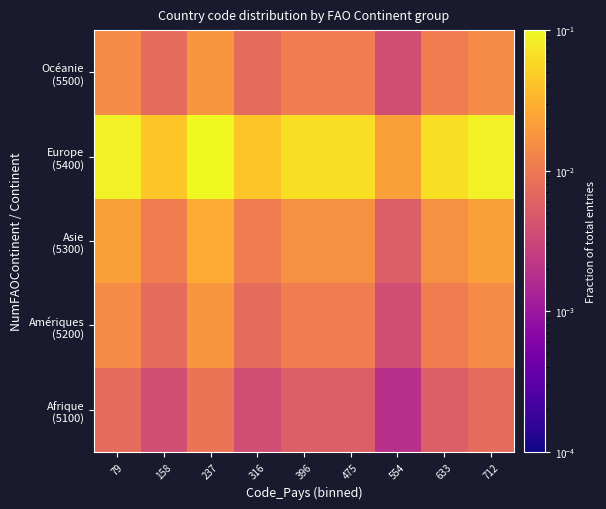

At how many categories does at least one series exceed 0?

9